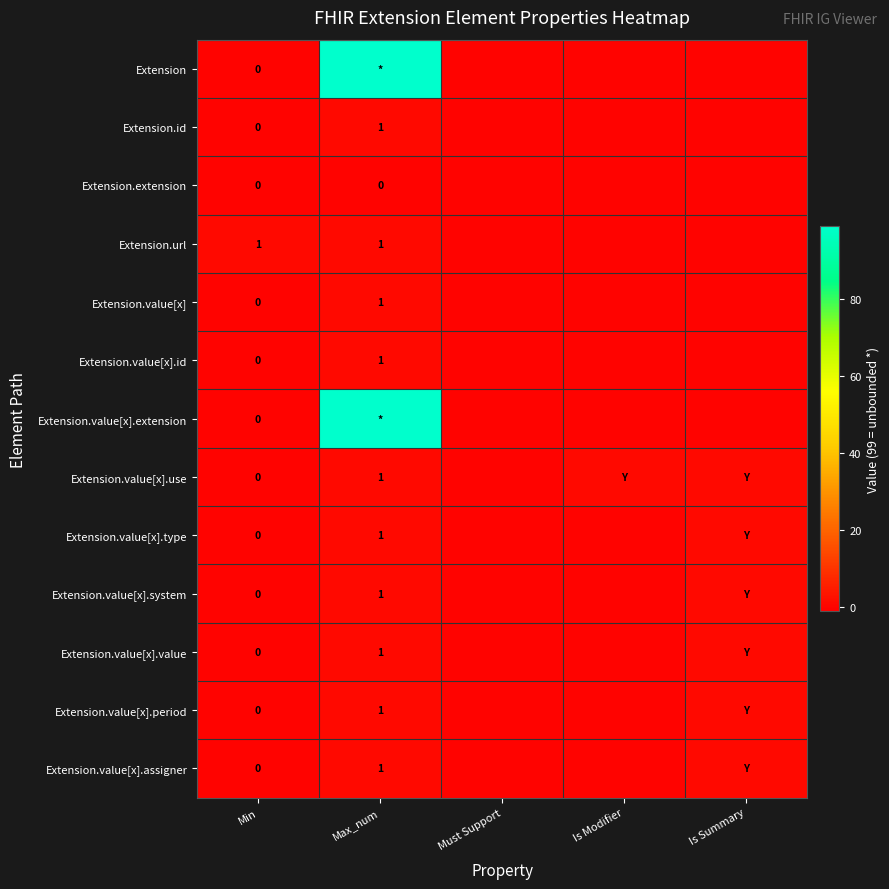

At which category does the chart reach its peak across all series?

Max_num